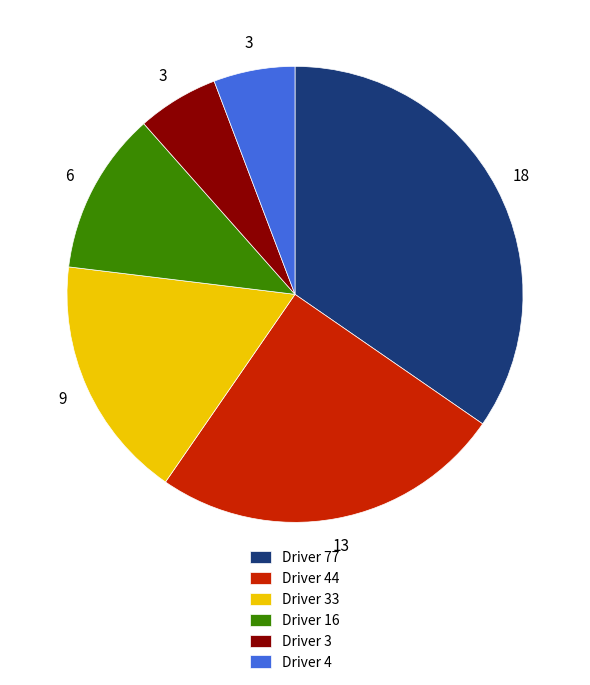

Is the sum of Driver 16 and Driver 4 greater than half?

No